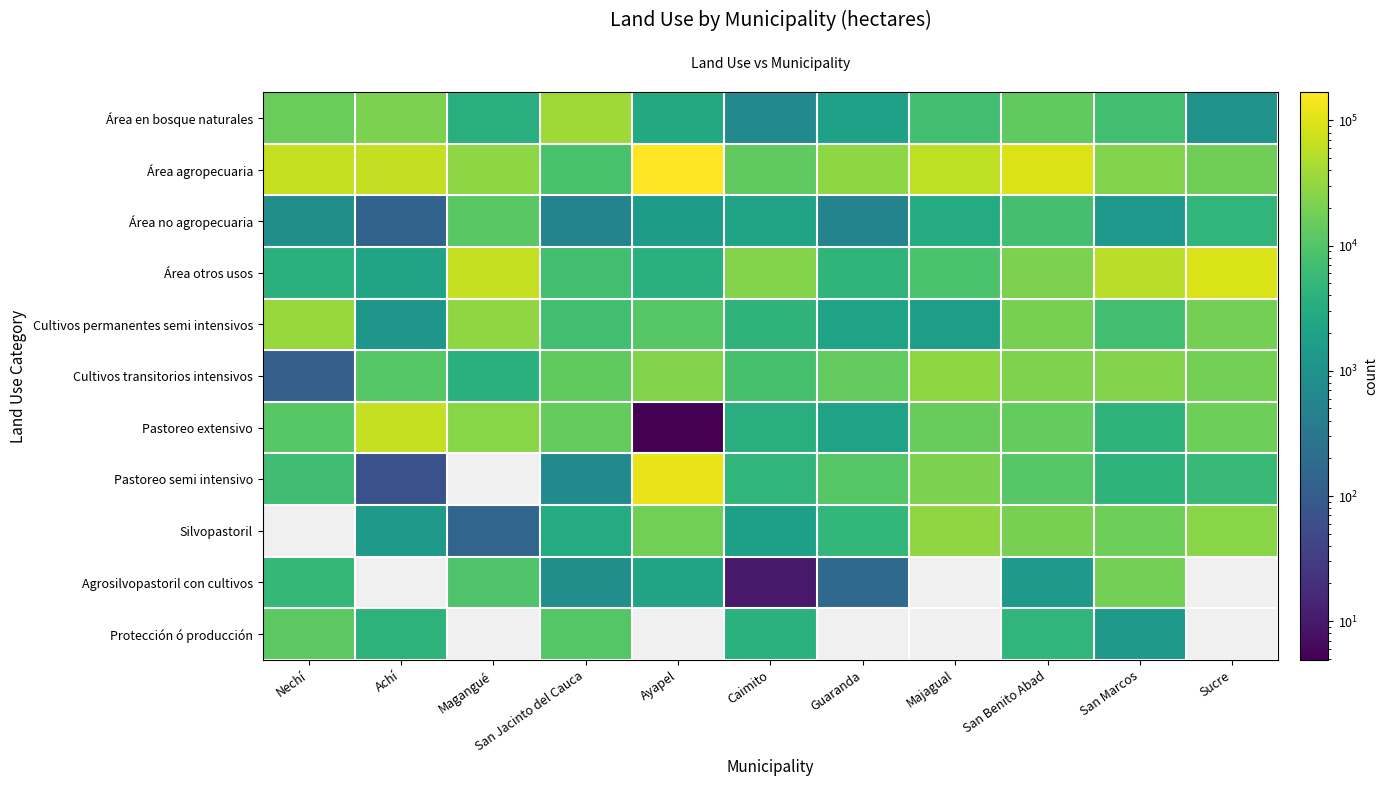

What is the maximum value shown in the chart?

167694.0